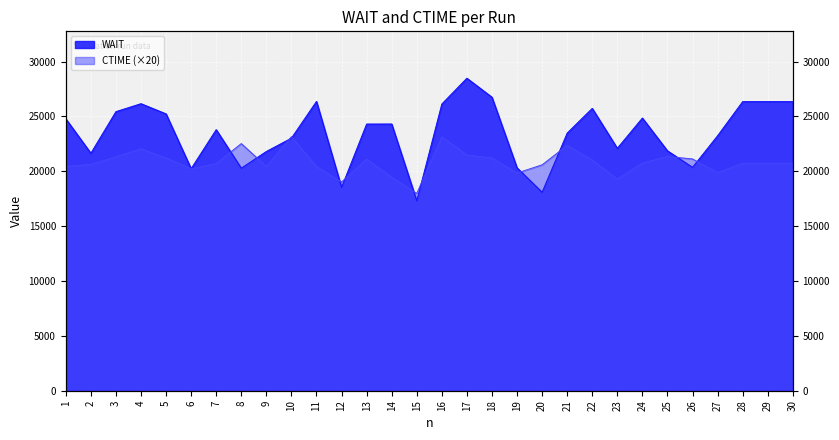

The value of WAIT at 4 is 44872.2. True or false?

False